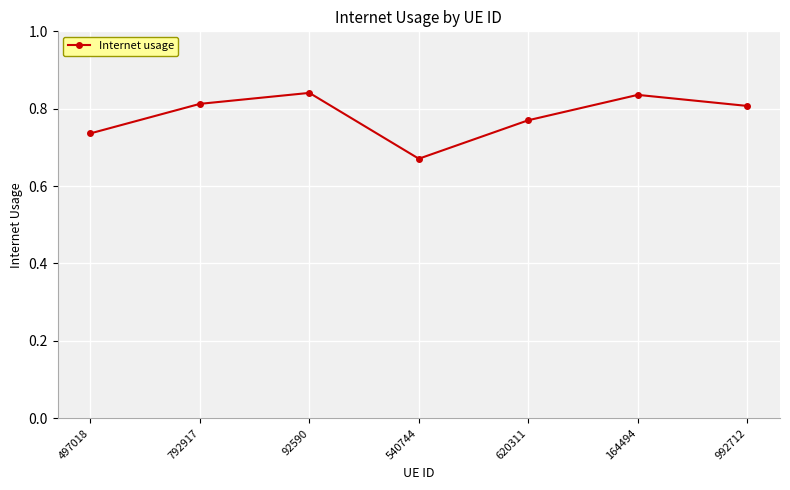

What is the sum of all values?

5.5